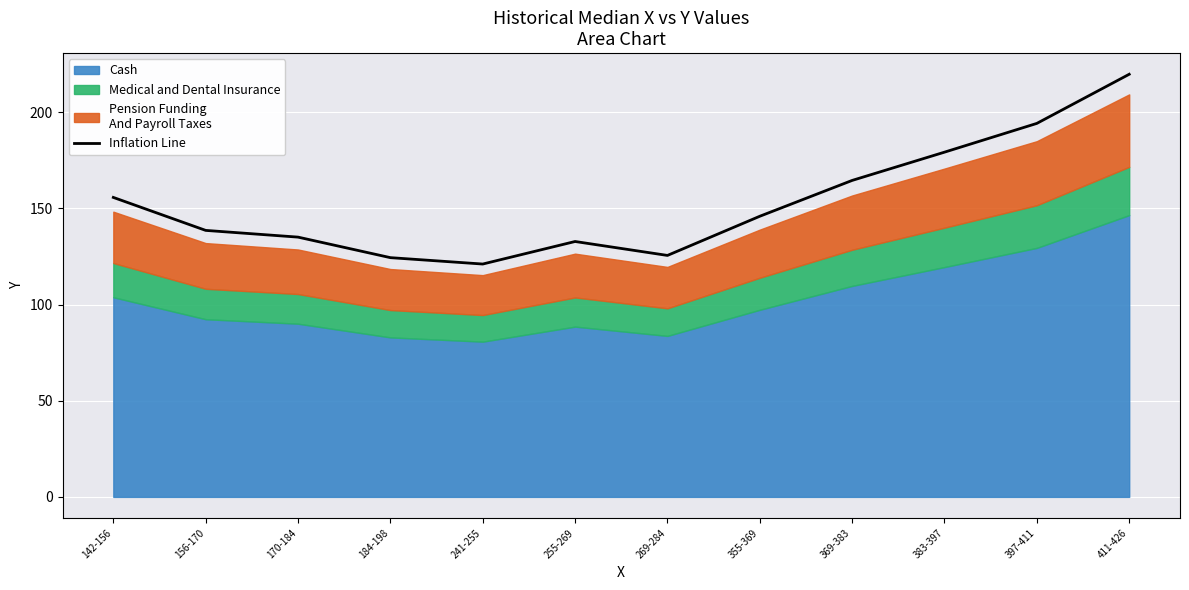

Does the chart display data point markers on the line(s)?

No